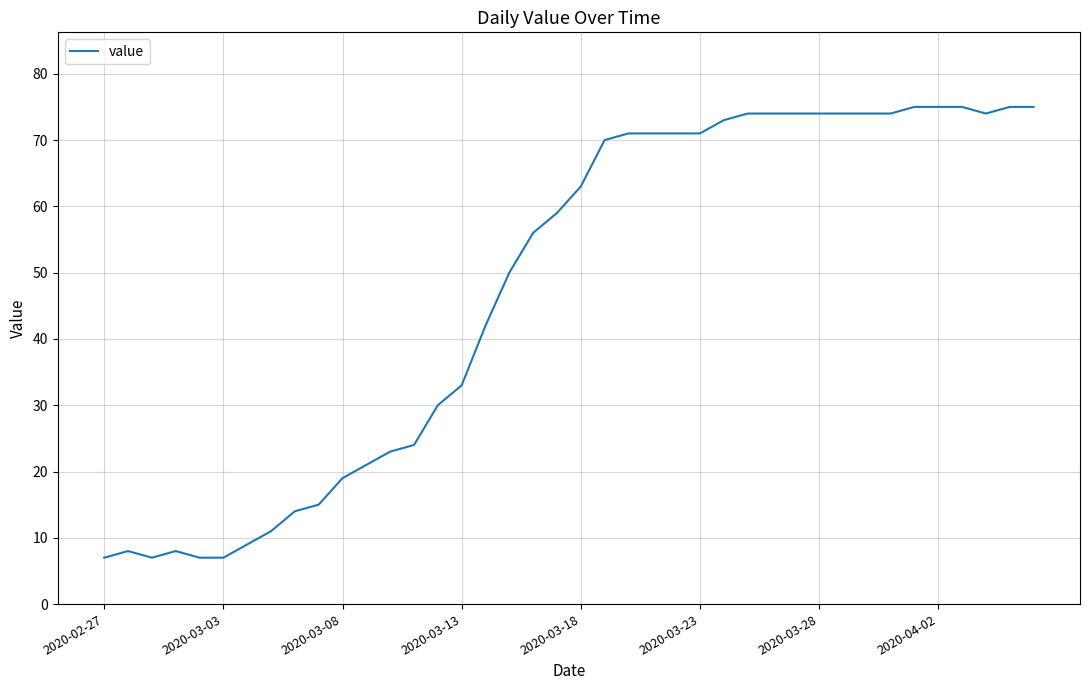

What is the difference between the maximum and minimum values?

68